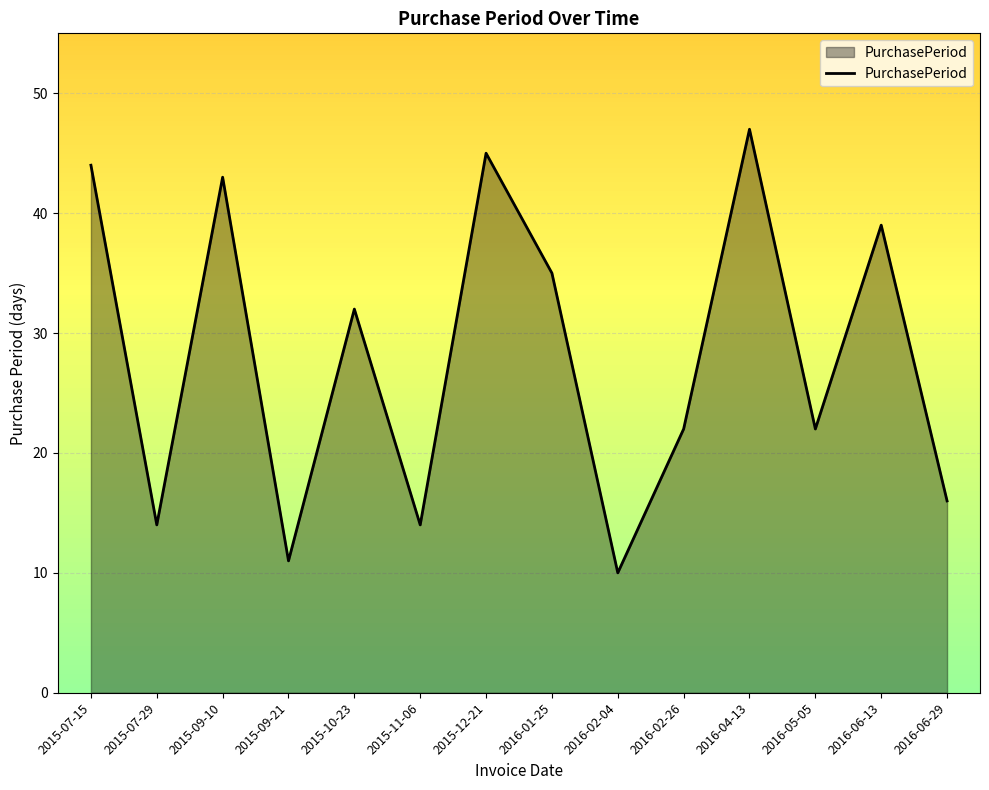

What is the change in value from 2015-11-06 to 2016-06-13?

+25